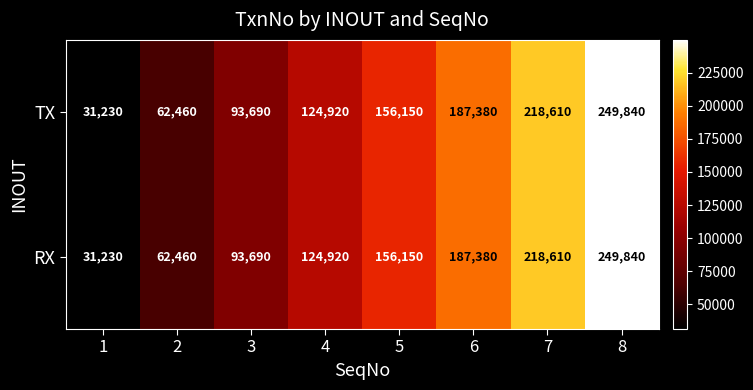

True or false: RX has a value of 31230 at 1.

True